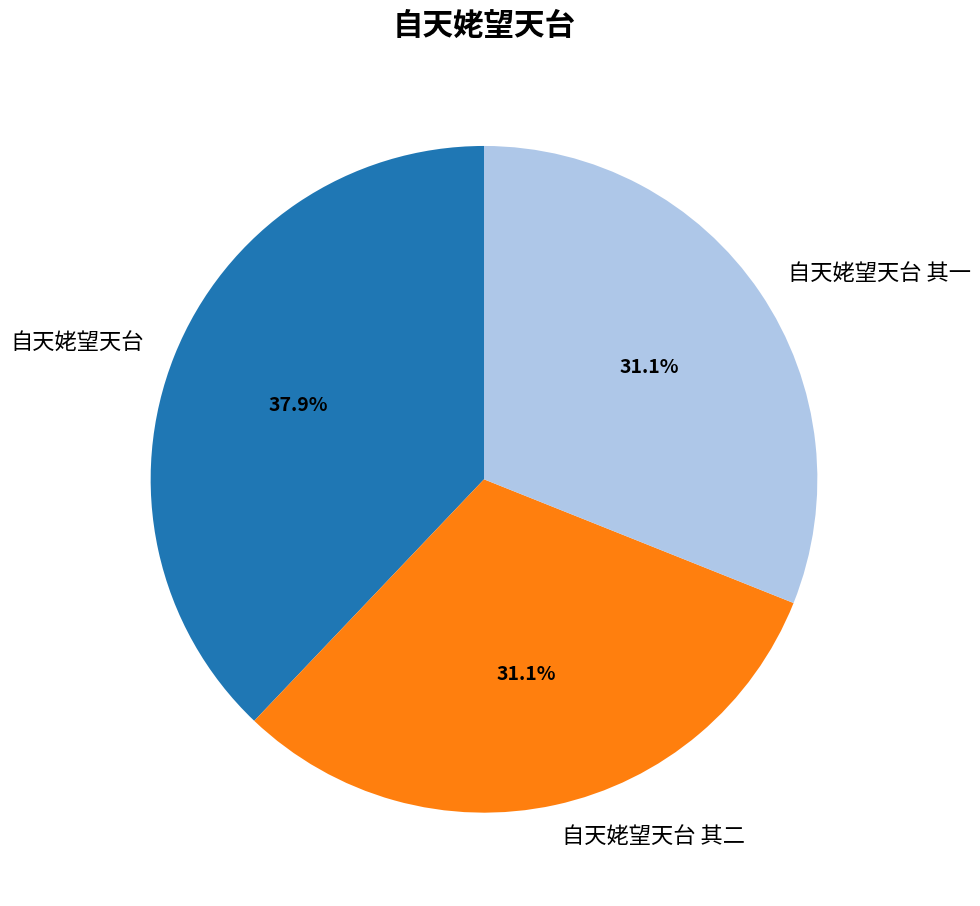

Which slice is the largest?

自天姥望天台